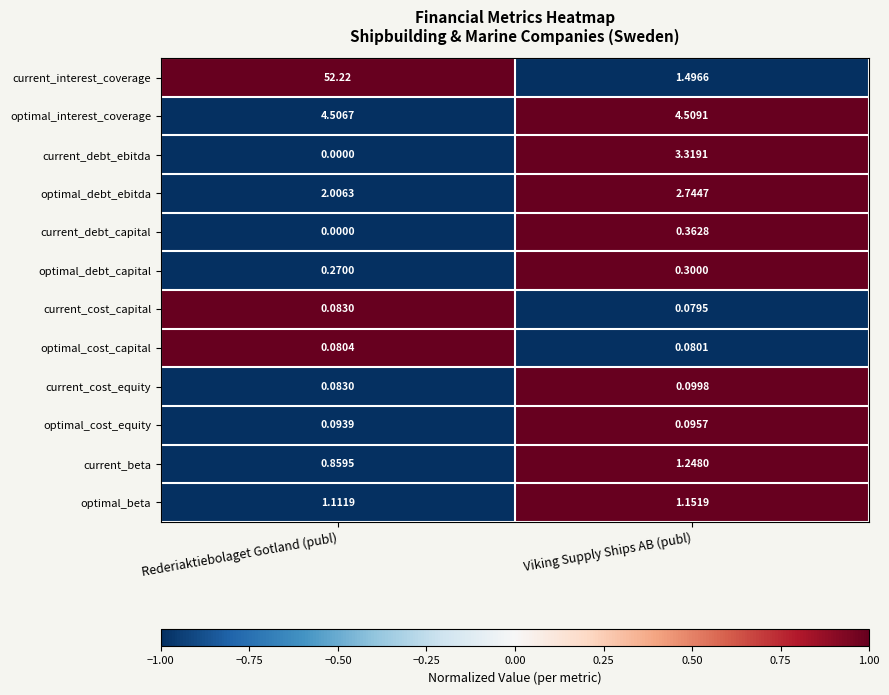

At Viking Supply Ships AB (publ), list the series in order from smallest to largest.

current_cost_capital, optimal_cost_capital, optimal_cost_equity, current_cost_equity, optimal_debt_capital, current_debt_capital, optimal_beta, current_beta, current_interest_coverage, optimal_debt_ebitda, current_debt_ebitda, optimal_interest_coverage